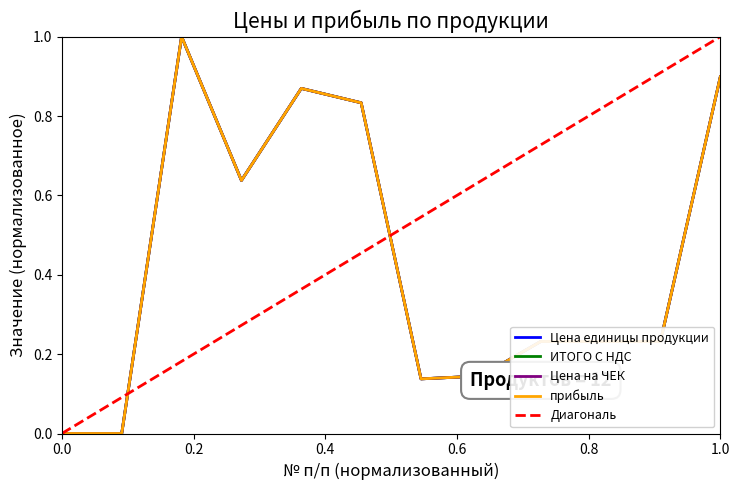

Reading right to left, what are all the values shown in this chart?

Цена единицы продукции: 0.9	0.2	0.2	0.2	0.1	0.1	0.8	0.9	0.6	1.0	0.0	0.0
ИТОГО С НДС: 0.9	0.2	0.2	0.2	0.1	0.1	0.8	0.9	0.6	1.0	0.0	0.0
Цена на ЧЕК: 0.9	0.2	0.2	0.2	0.1	0.1	0.8	0.9	0.6	1.0	0.0	0.0
прибыль: 0.9	0.2	0.2	0.2	0.1	0.1	0.8	0.9	0.6	1.0	0.0	0.0